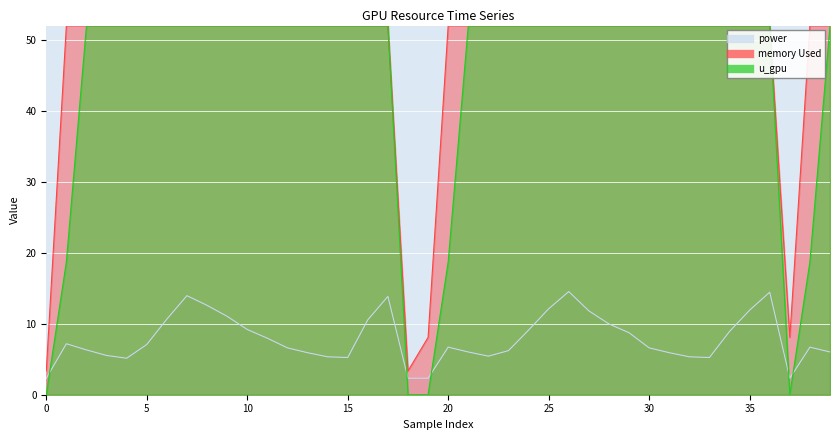

True or false: u_gpu has a value of 21.5 at 0.0.

False